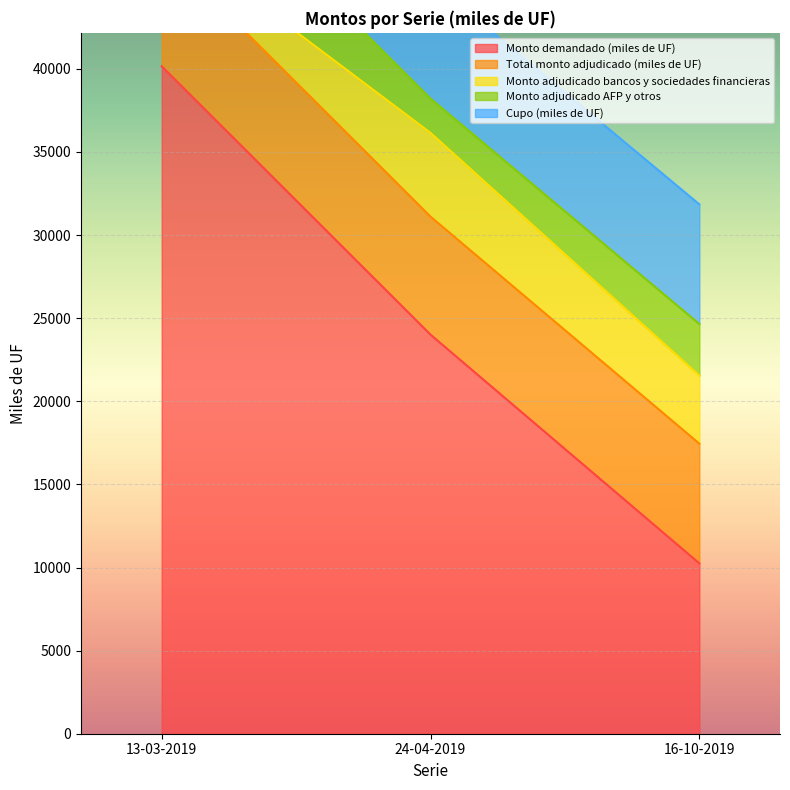

Does the chart display data point markers on the line(s)?

No